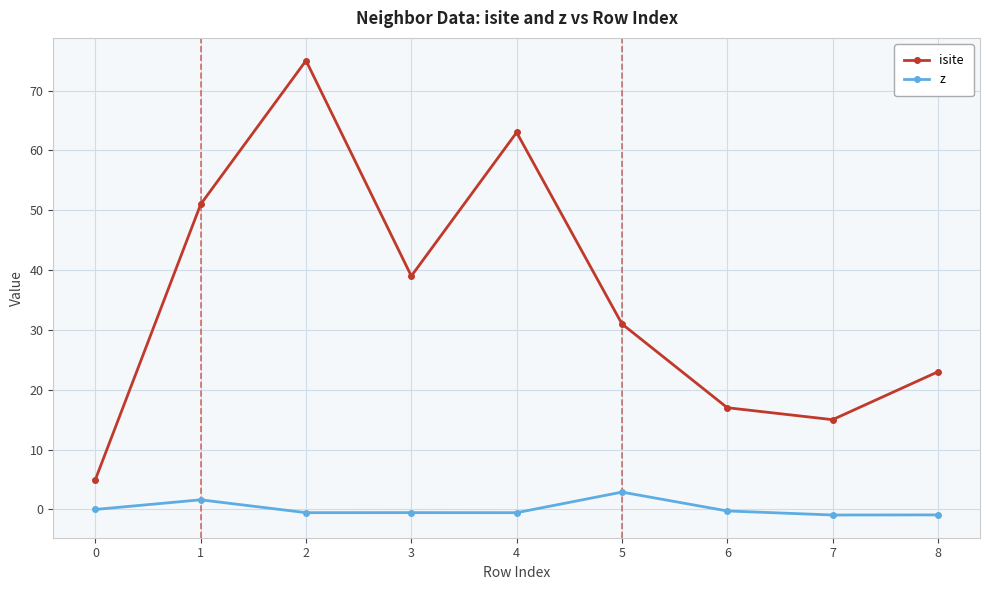

List the series in order of their peak value, lowest first.

z, isite